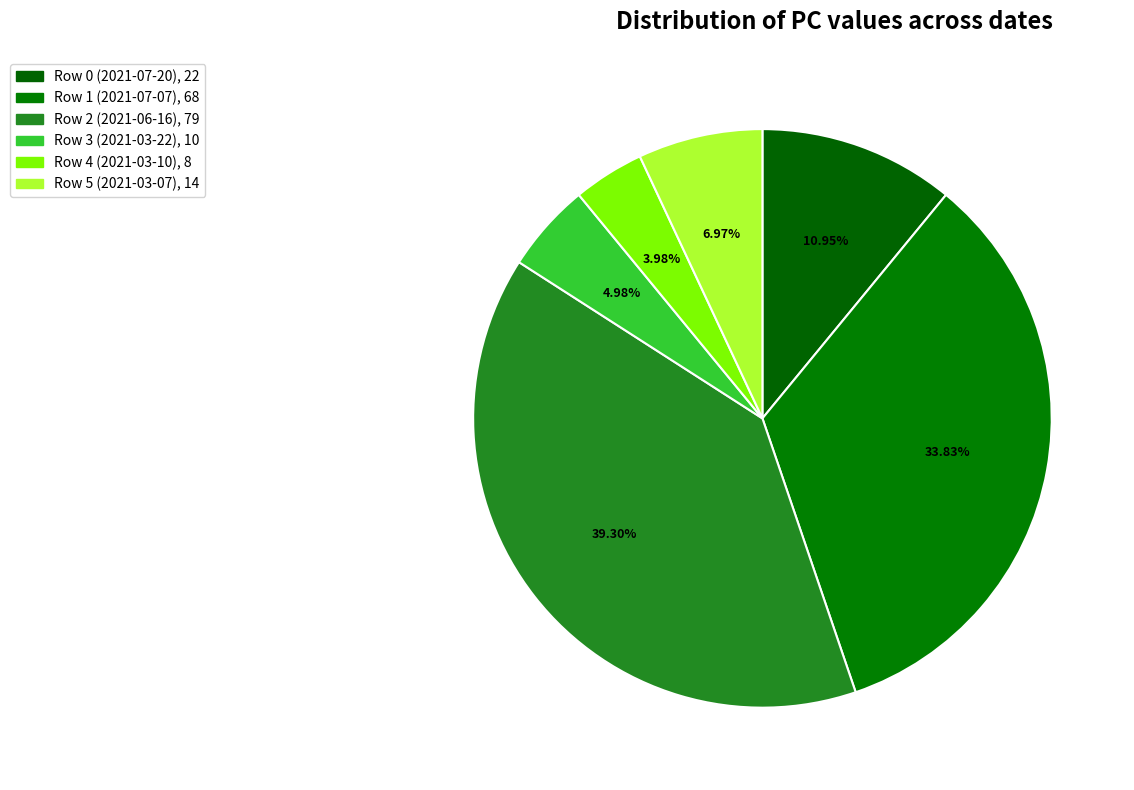

Does any single category account for the majority?

No